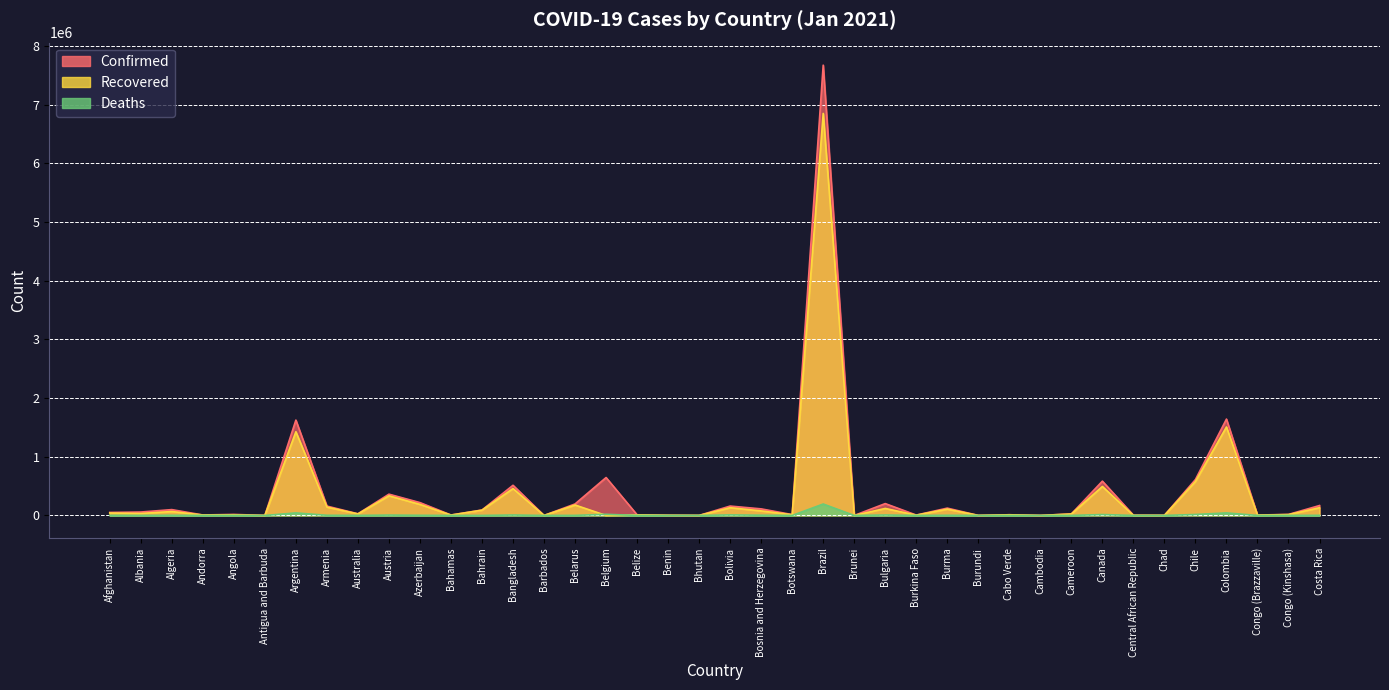

How many values in the Confirmed series exceed 51526?

19